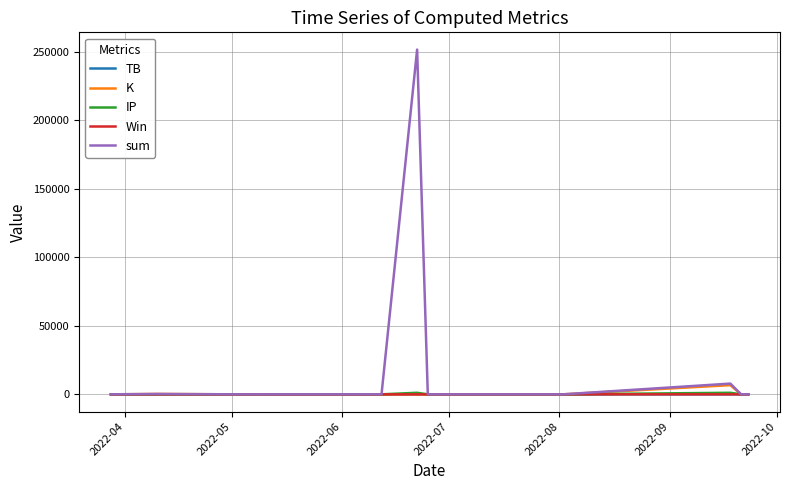

What is the greatest value displayed?

251692.3